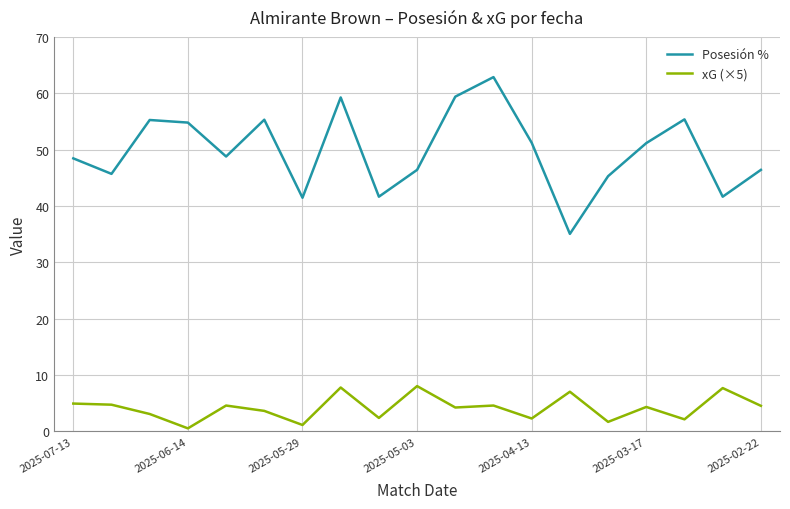

How many lines are shown in the chart?

2